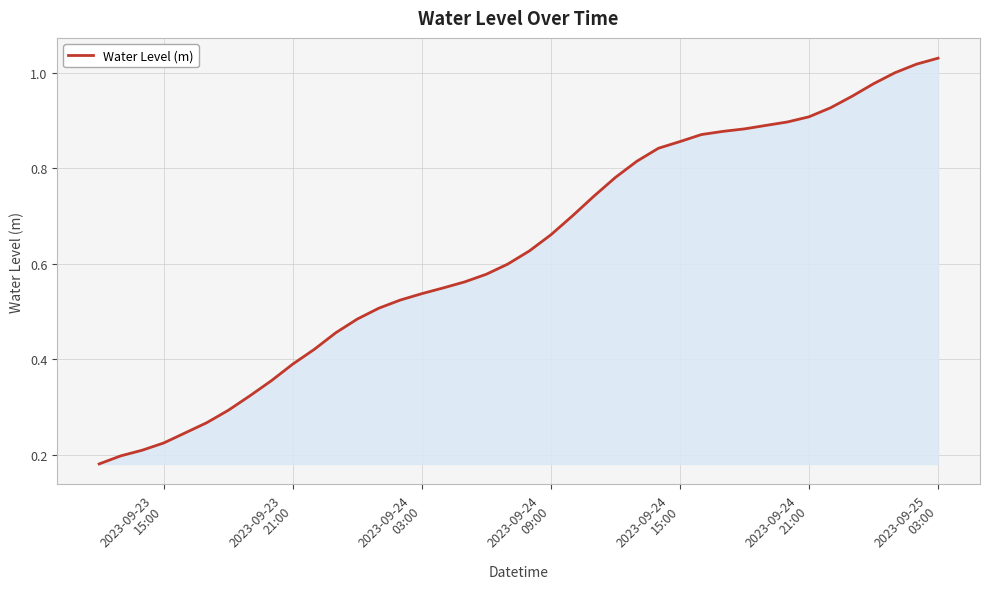

Does the chart display data point markers on the line(s)?

No